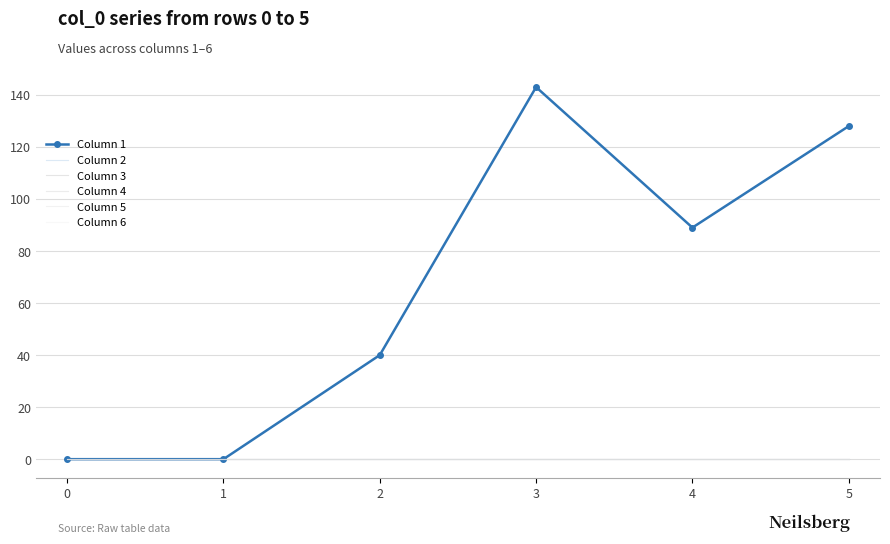

What is the difference between the Column 1 values at 5 and 3?

15